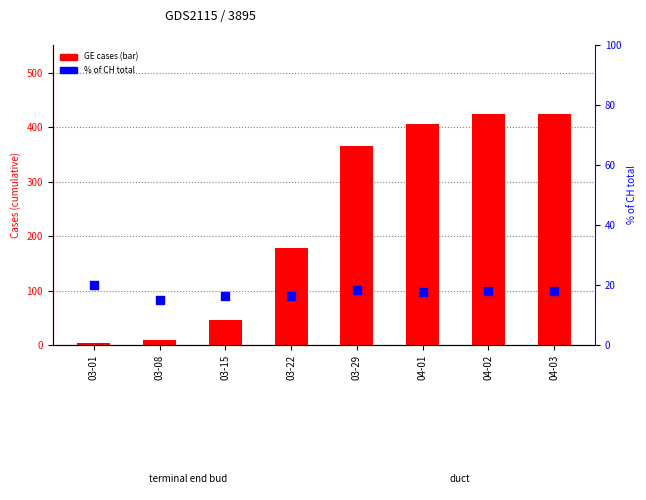

What is the total value across all series at 03-01?

23.0